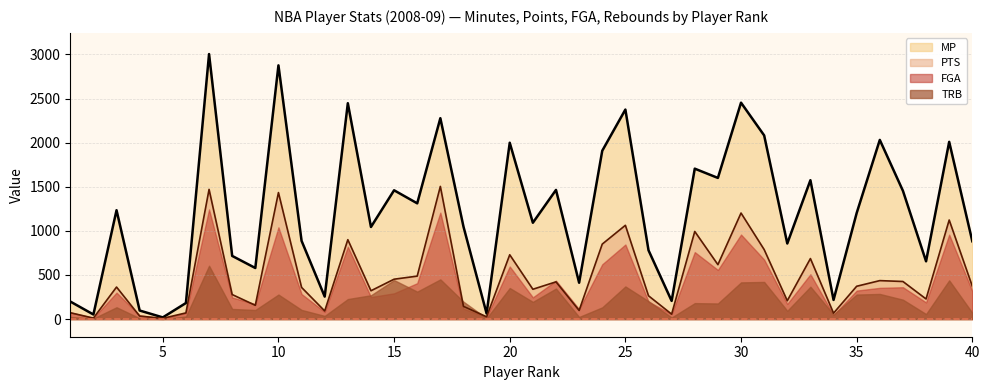

Which series has the widest spread of values?

MP